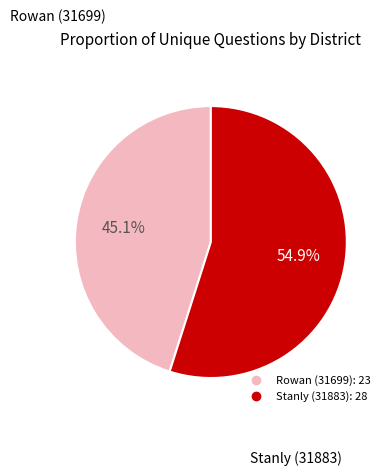

To the nearest percent, what portion does Rowan (31699) represent?

45%